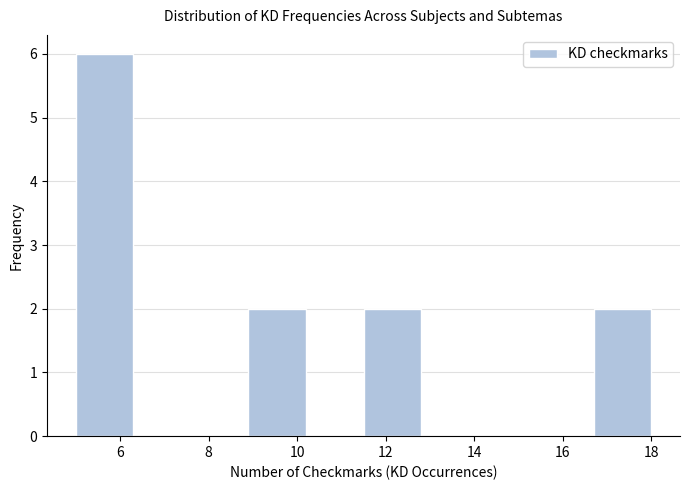

What is the height of the bar covering 5.0 to 6.3 on the x-axis? Neither the bar edges nor the heights are printed on the chart, so give them approximately, as read against the axes.

6